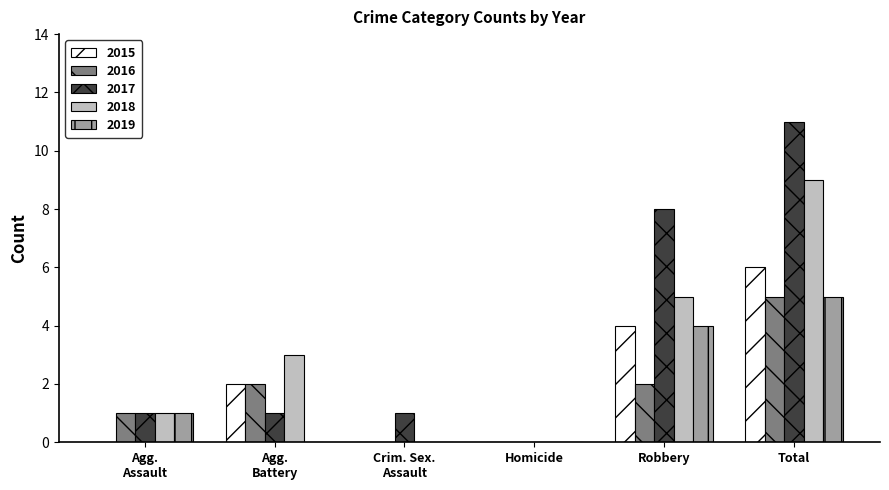

Which category has the highest value across all series?

Total